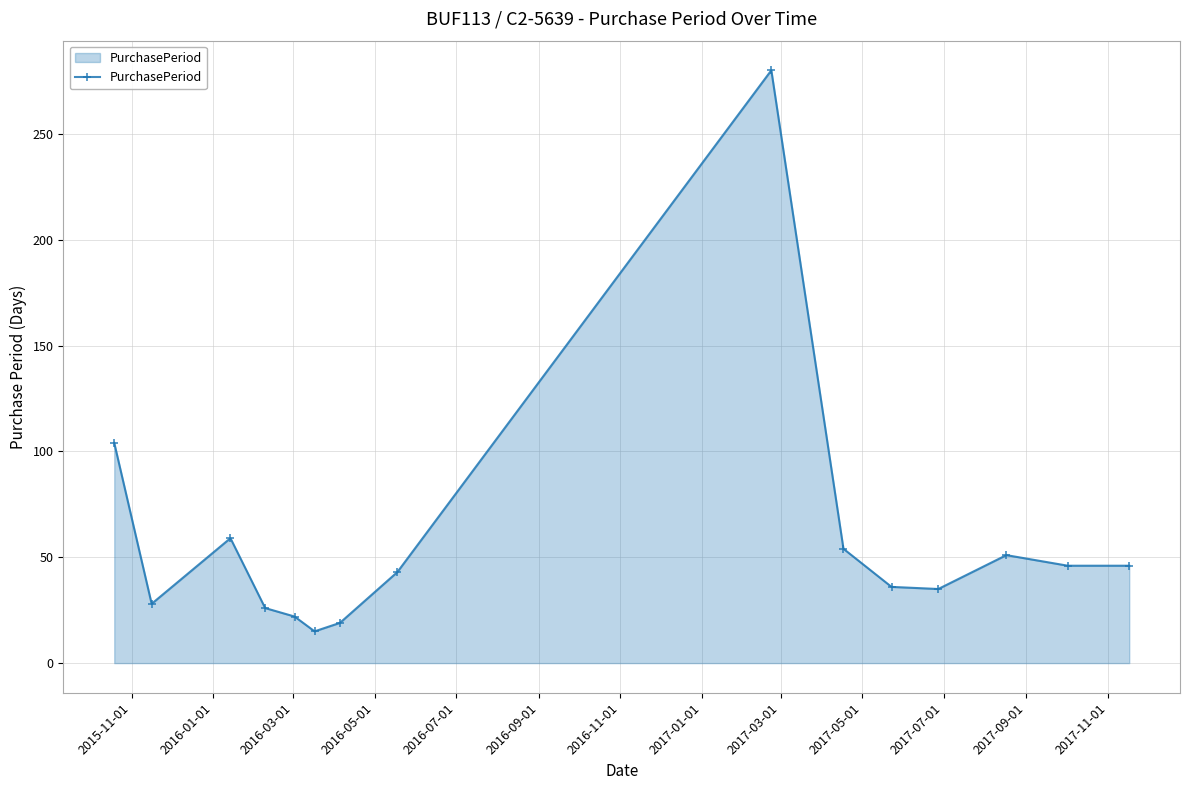

What is the difference between the second highest and second lowest values?

85